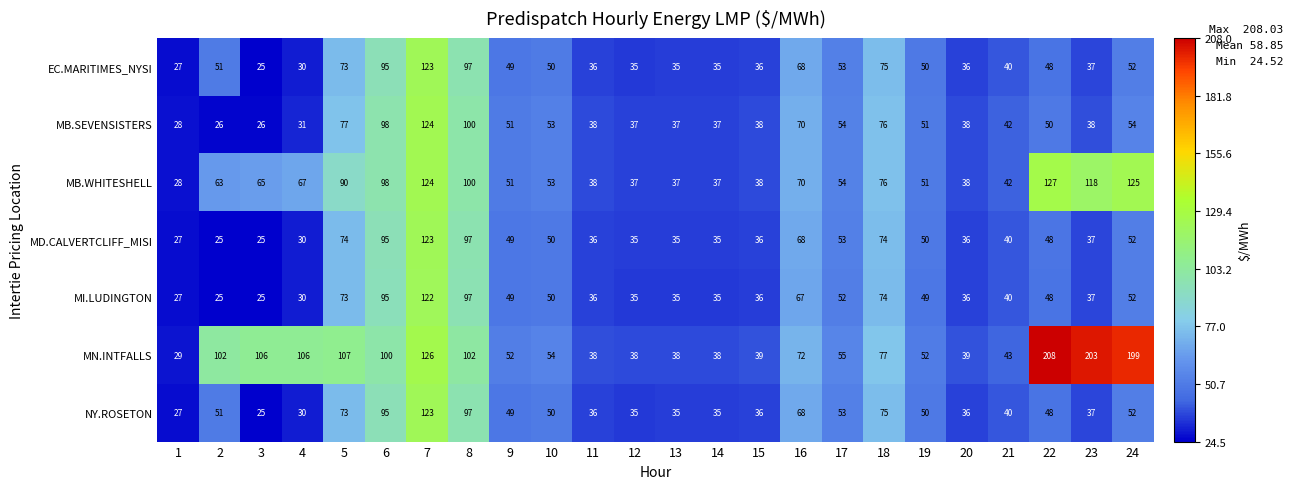

What is the difference between the second highest and minimum values in the MB.WHITESHELL series?

97